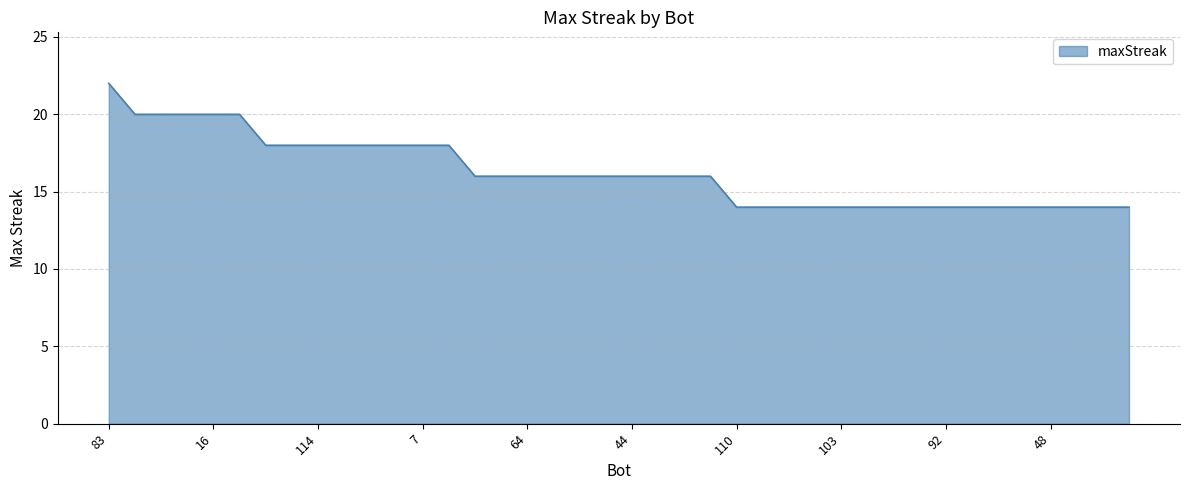

How many lines are shown in the chart?

1